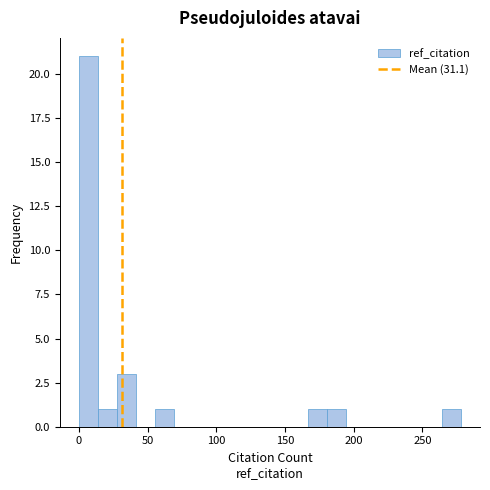

Around what value on the x-axis is the tallest bar? Give the approximate position of its centre, as read against the axis.

5